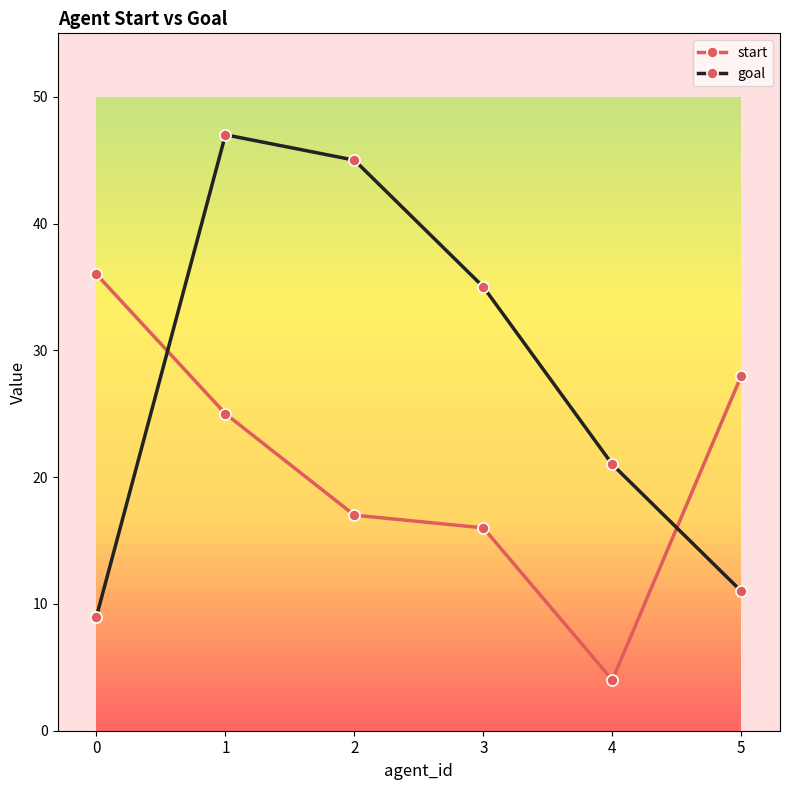

List the series in order of their peak value, highest first.

goal, start